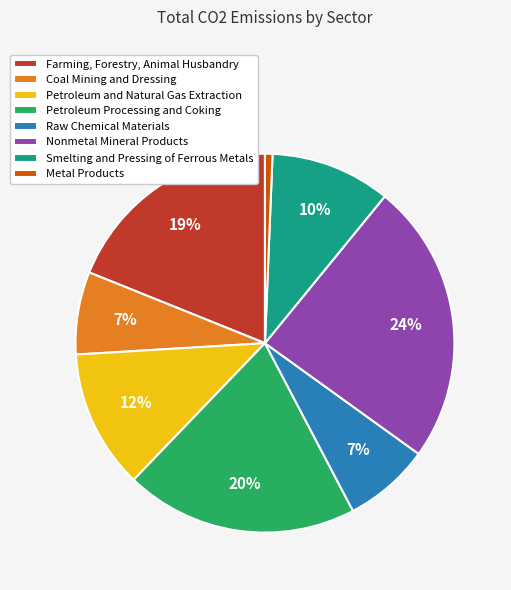

How many slices are in this pie chart?

8